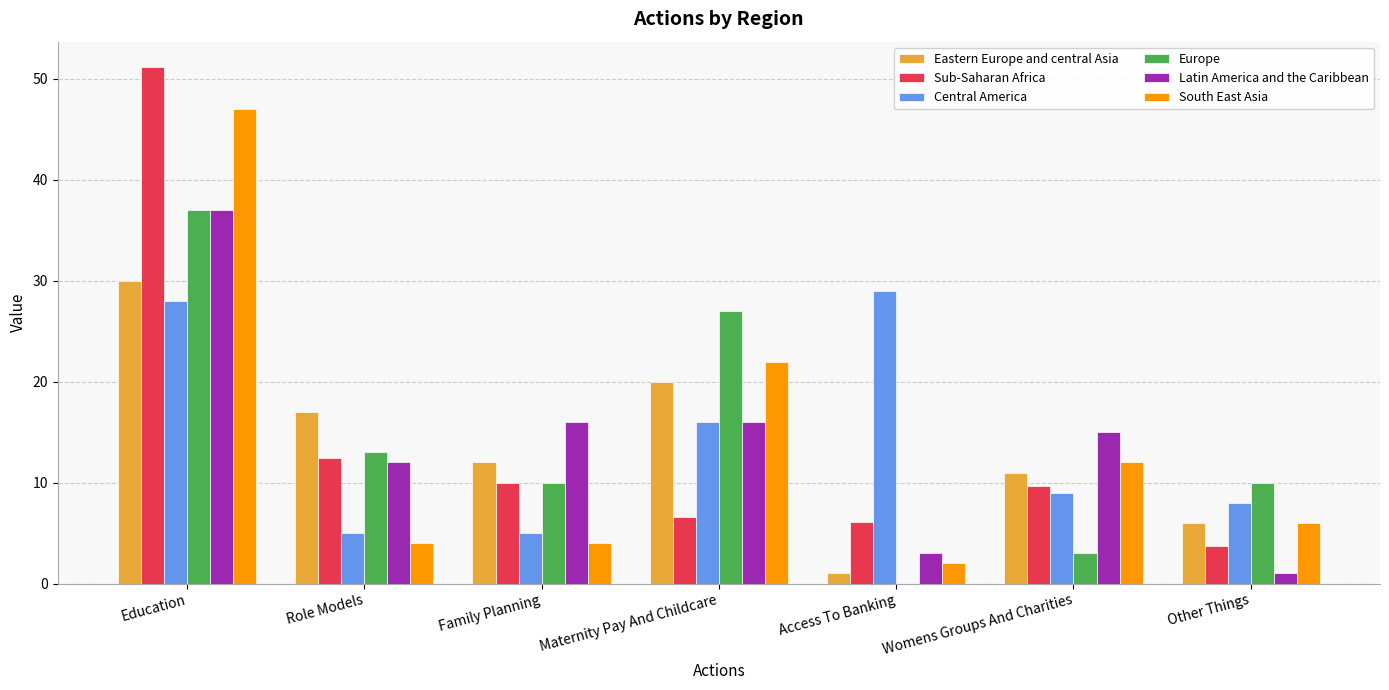

At which category does the chart reach its peak across all series?

Education